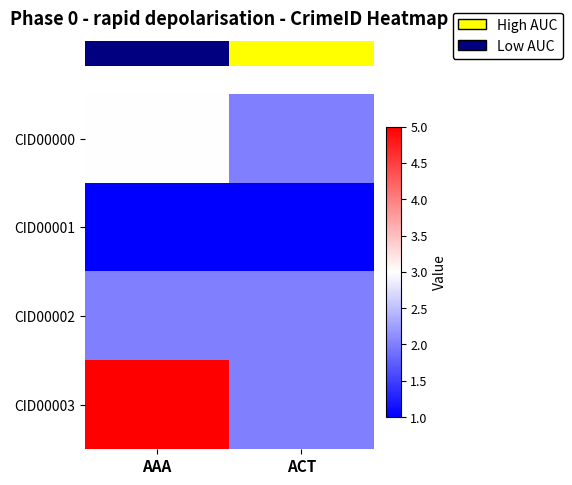

Reading right to left, what are all the values shown in this chart?

row_0: ACT=2	AAA=3
row_1: ACT=1	AAA=1
row_2: ACT=2	AAA=2
row_3: ACT=2	AAA=5